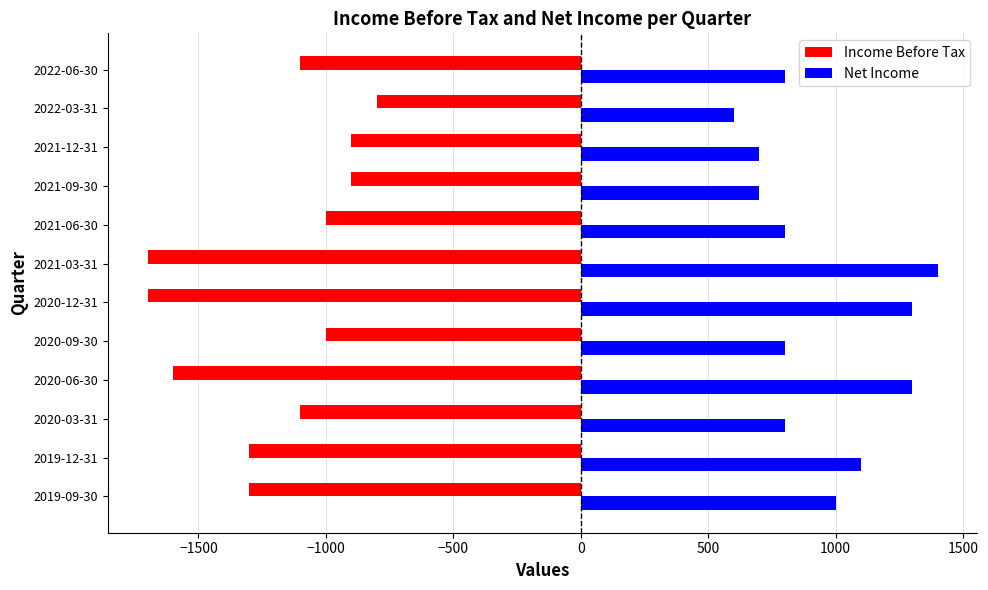

Which series has the largest total across all categories?

Net Income